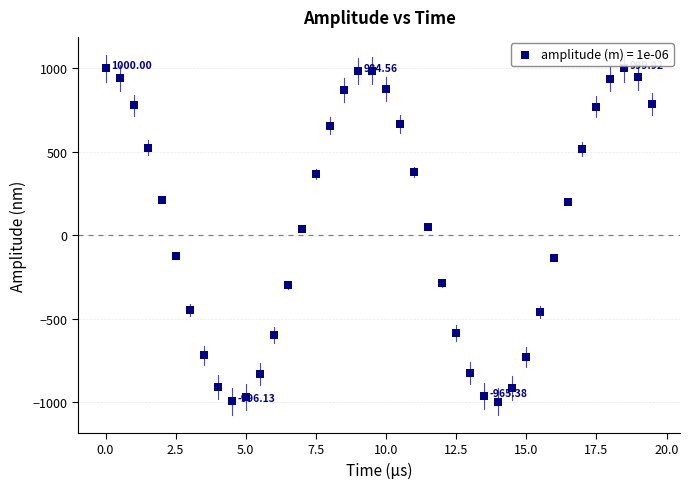

What is the range of X values (max minus min)?

19.5